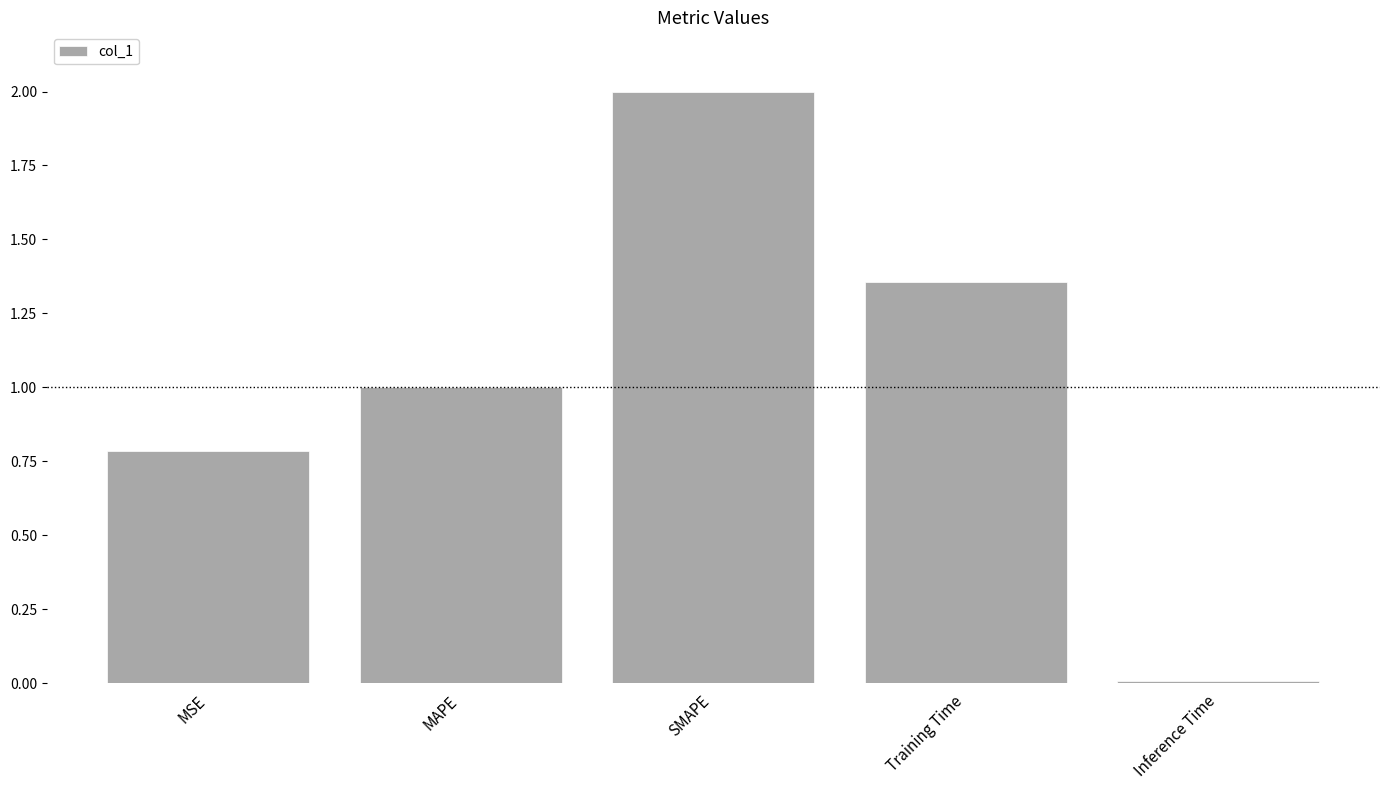

Rank the categories by value from lowest to highest.

Inference Time, MSE, MAPE, Training Time, SMAPE